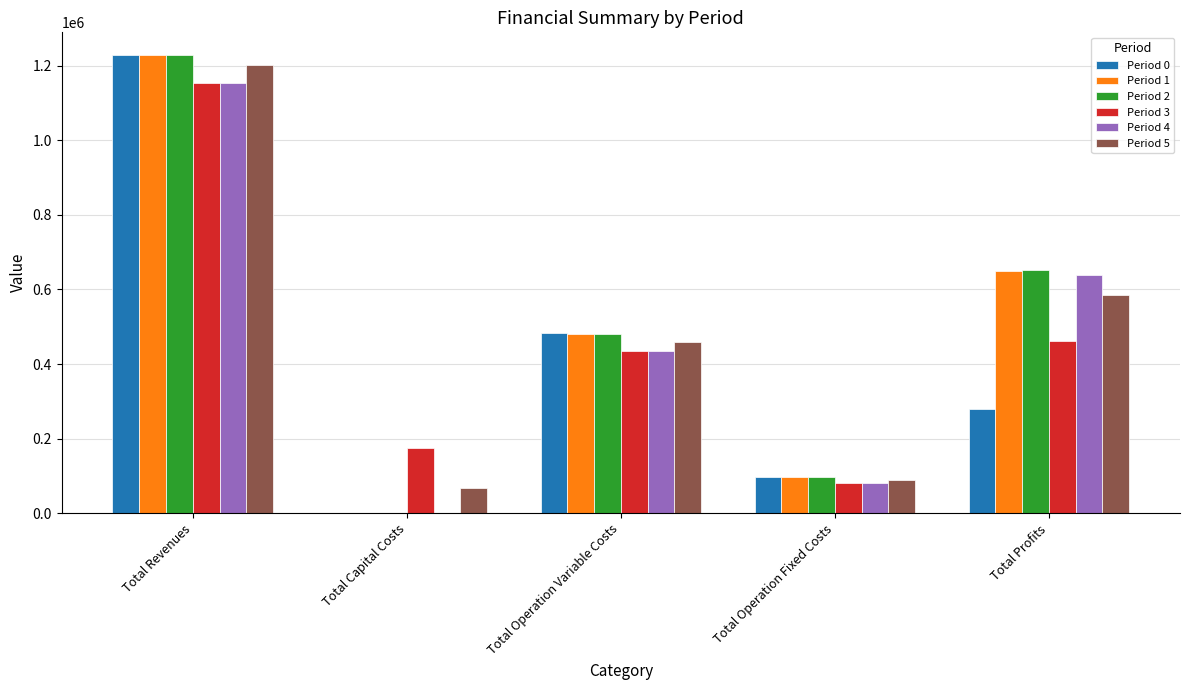

At which category is the sum across all series the highest?

Total Revenues